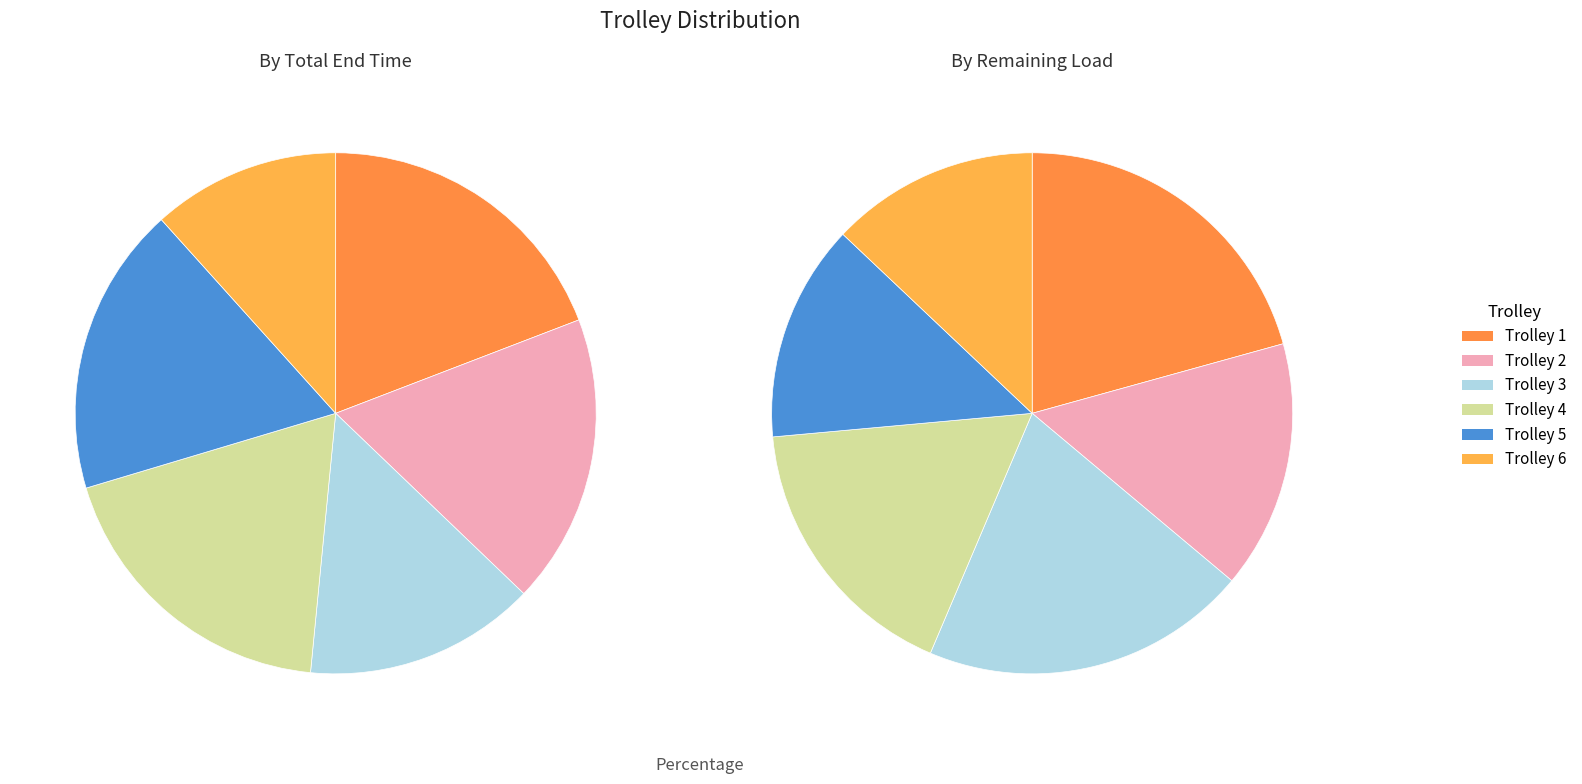

Is it true that Trolley 1 is 19% of the pie?

True